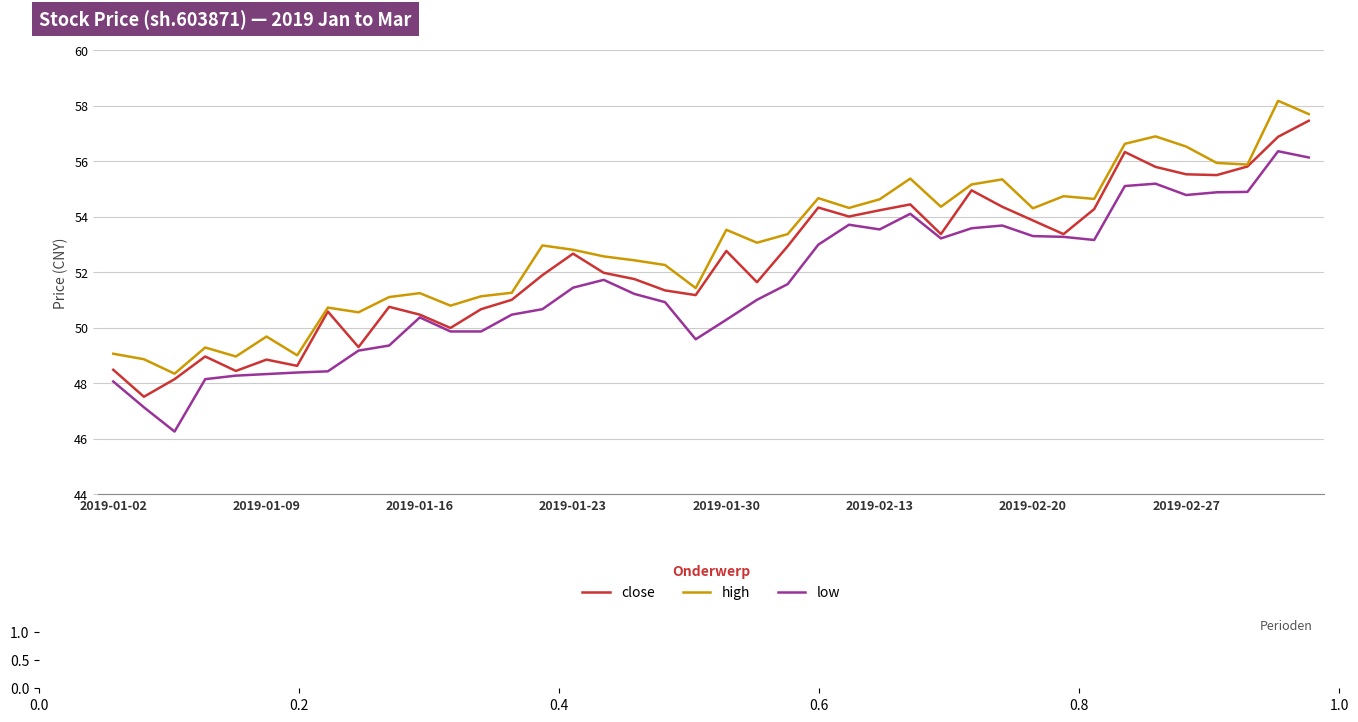

Rank the series by their maximum value, from highest to lowest.

high, close, low